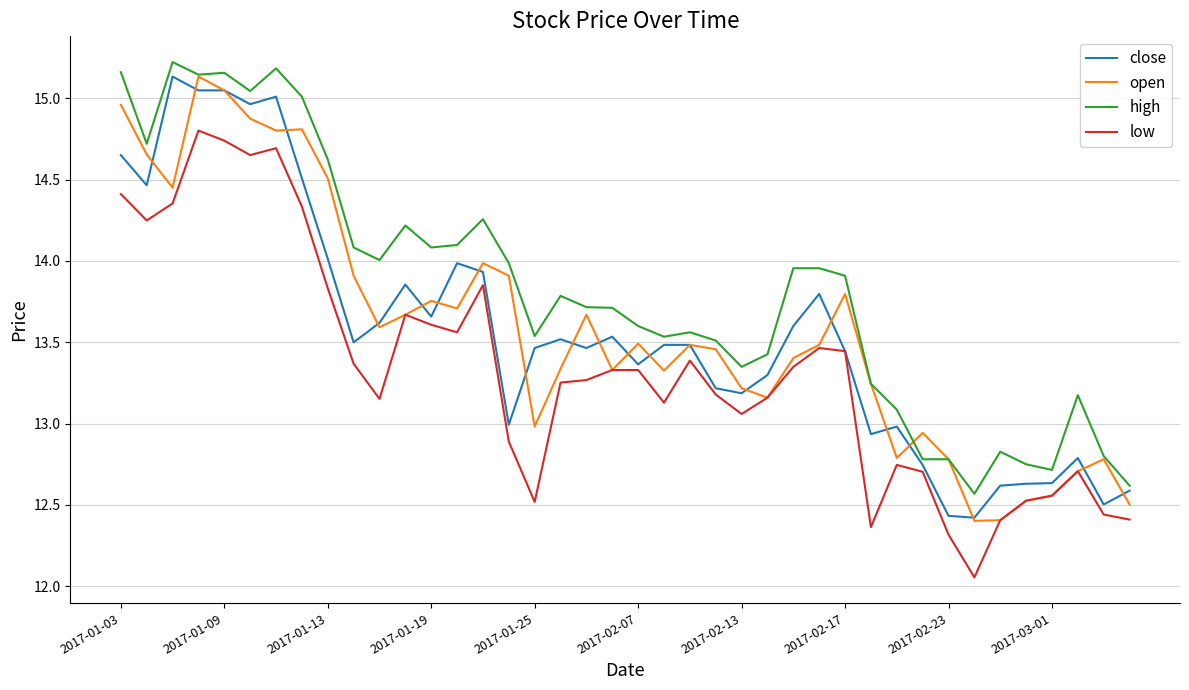

Which series has the largest total across all categories?

high